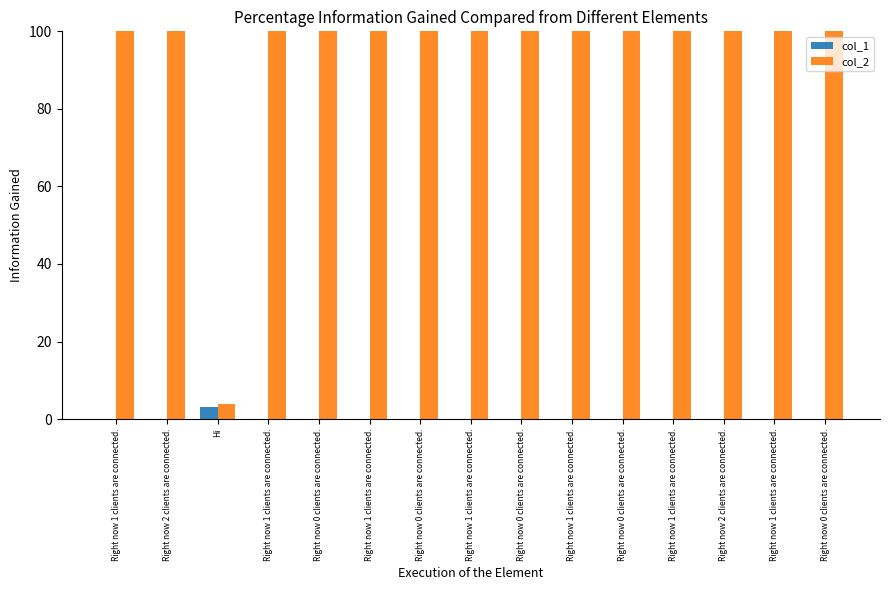

At which label is col_1 closest to 1?

Right now 1 clients are connected.